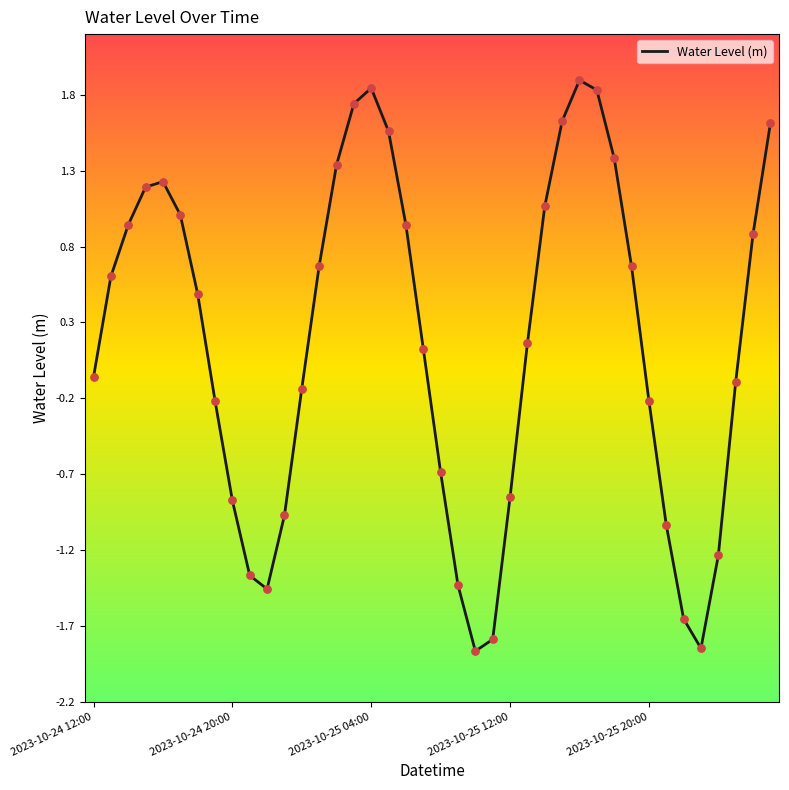

What is the greatest value displayed?

1.9